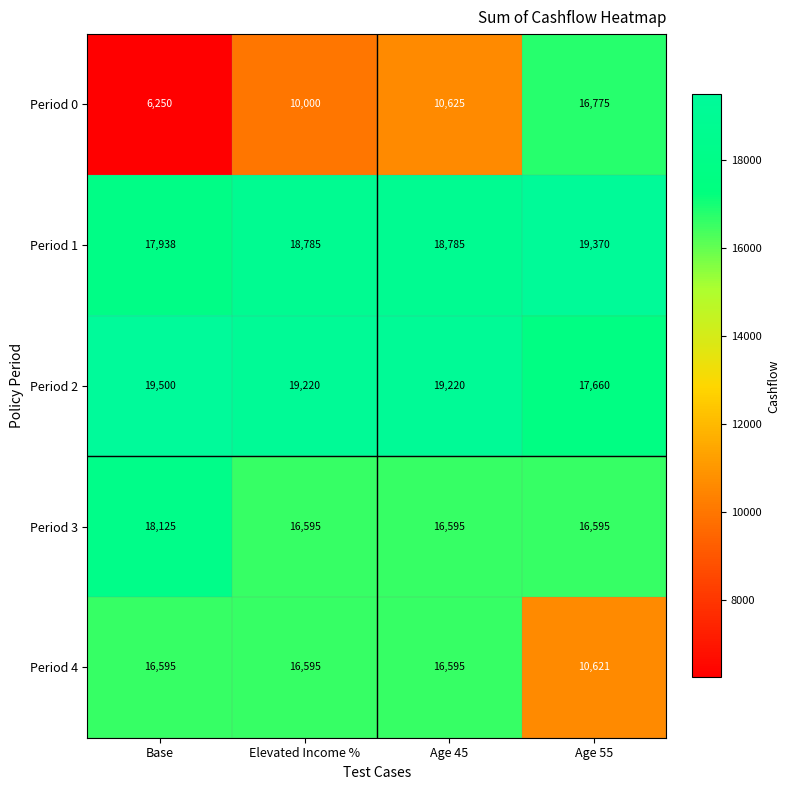

What is the maximum value shown in the chart?

19500